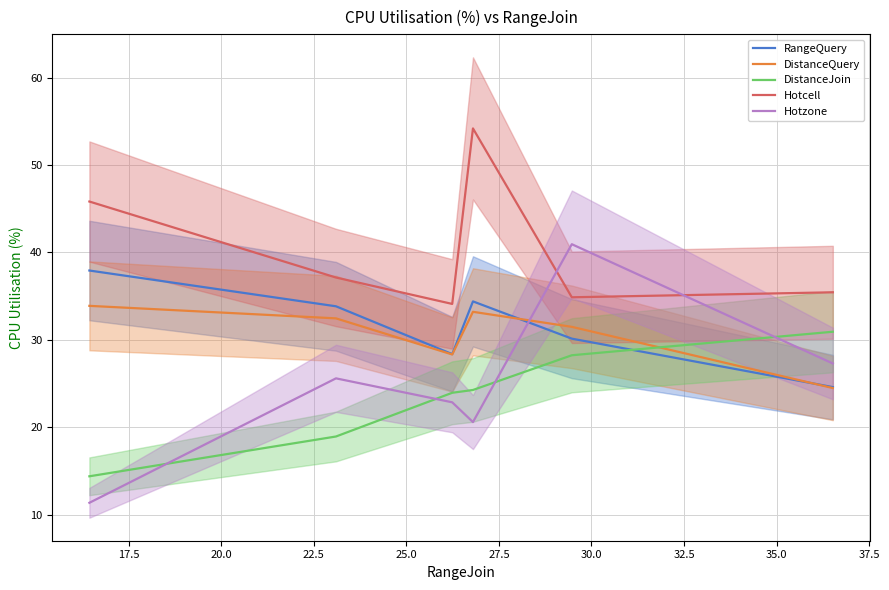

Does the chart have visible grid lines?

Yes